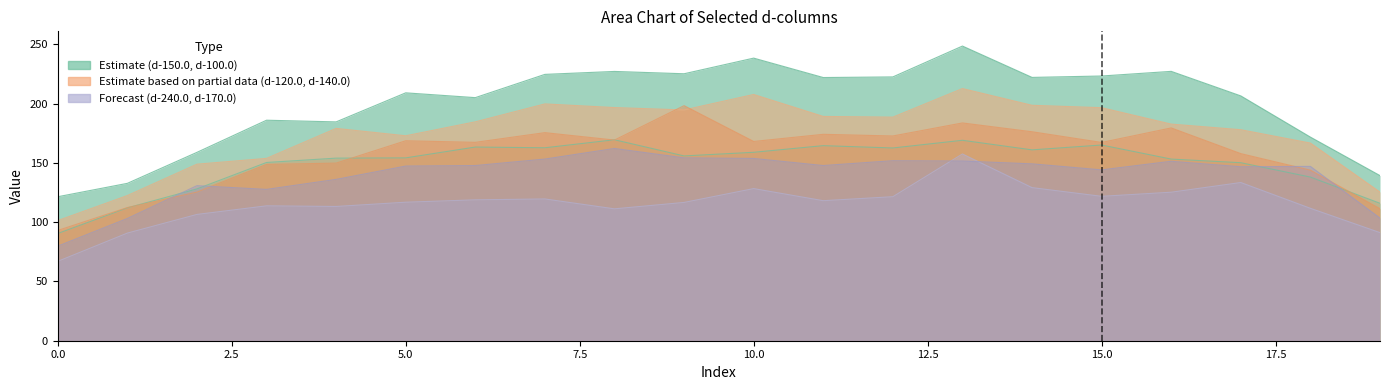

What is the value of the d-120.0 point at the 4th from the left?

153.9